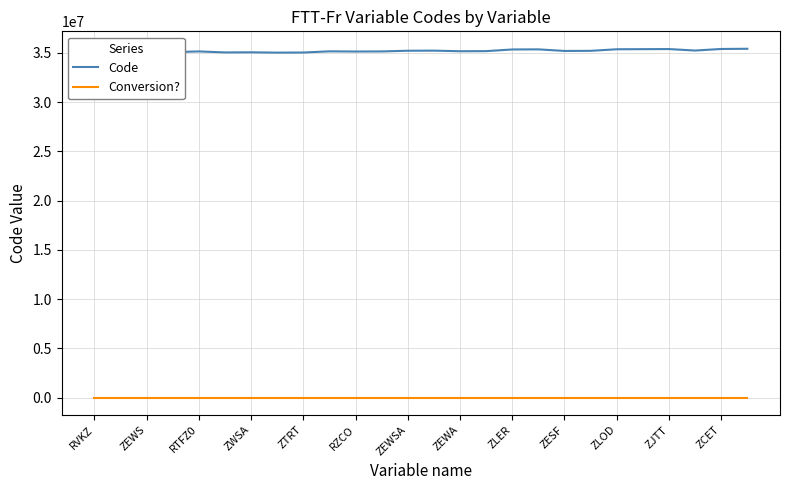

What is the greatest value displayed?

35410000